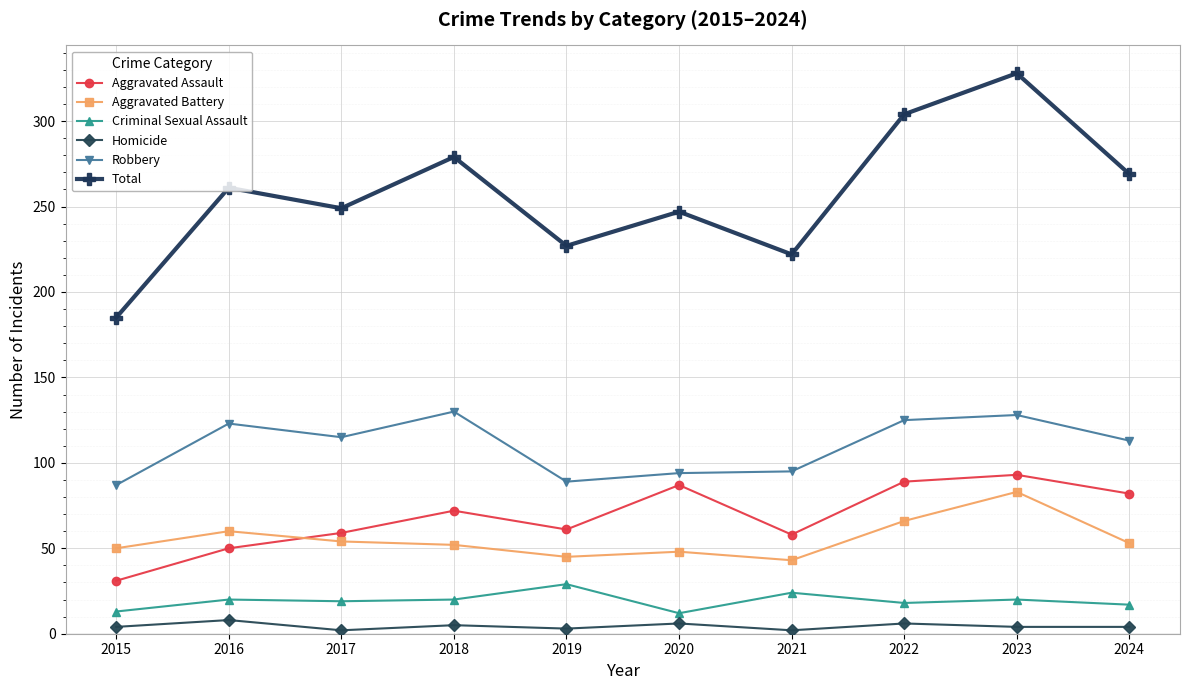

True or false: Criminal Sexual Assault and Aggravated Assault cross at least once.

False